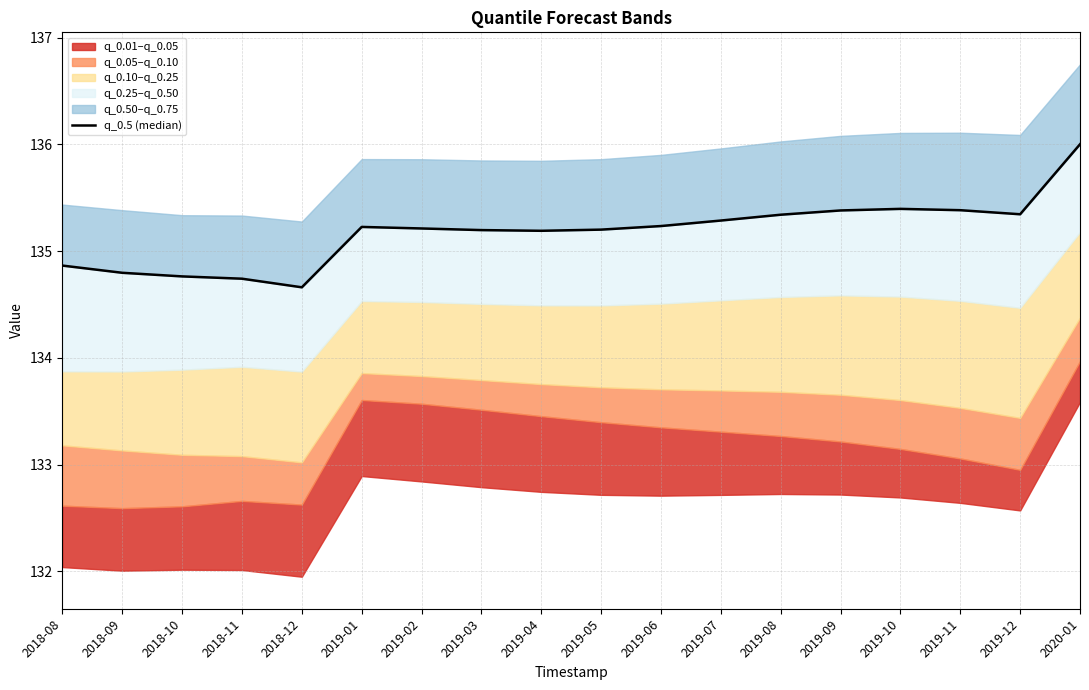

Rank the categories by value from highest to lowest.

2020-01, 2019-10, 2019-11, 2019-09, 2019-12, 2019-08, 2019-07, 2019-06, 2019-01, 2019-02, 2019-05, 2019-03, 2019-04, 2018-08, 2018-09, 2018-10, 2018-11, 2018-12